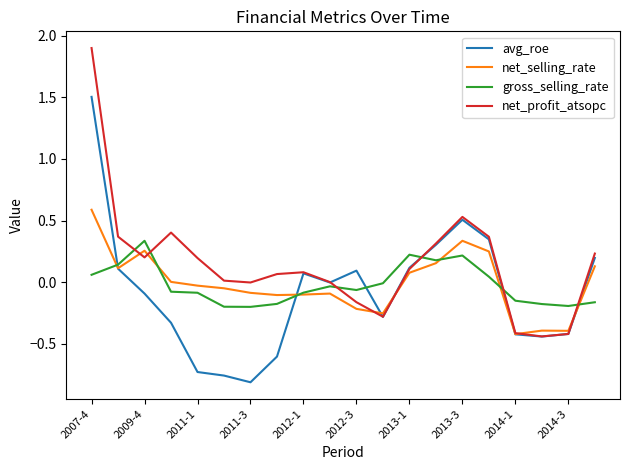

List the series in order of their peak value, lowest first.

gross_selling_rate, net_selling_rate, avg_roe, net_profit_atsopc